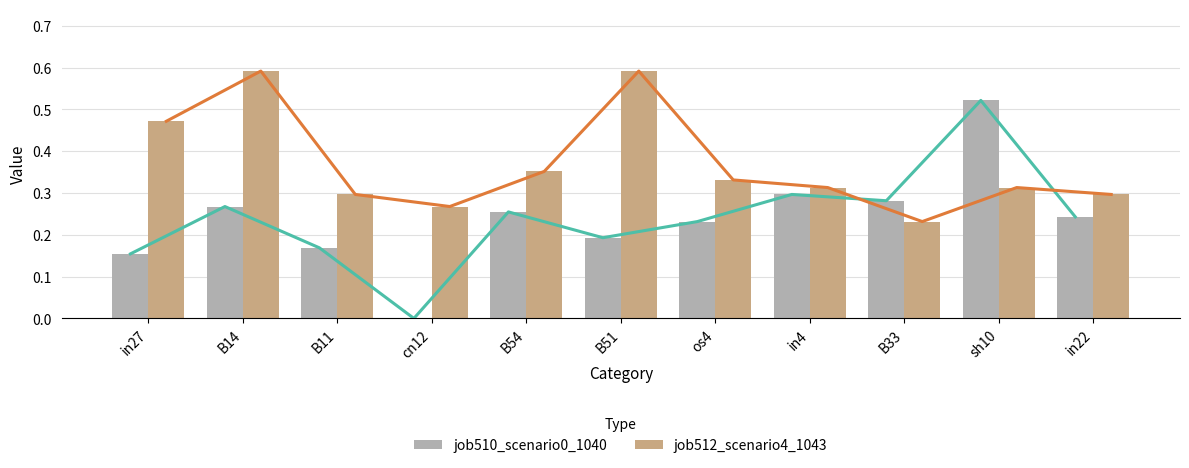

What are all the series names shown in the legend?

job510_scenario0_1040, job512_scenario4_1043